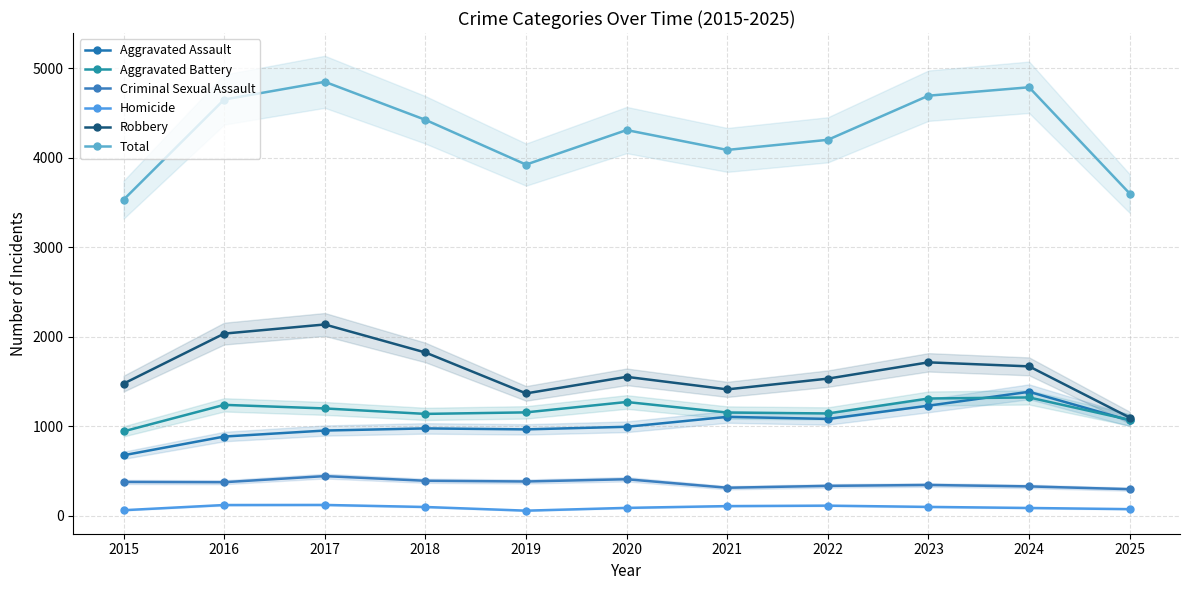

True or false: Homicide has a value of 107 at 2021.

True